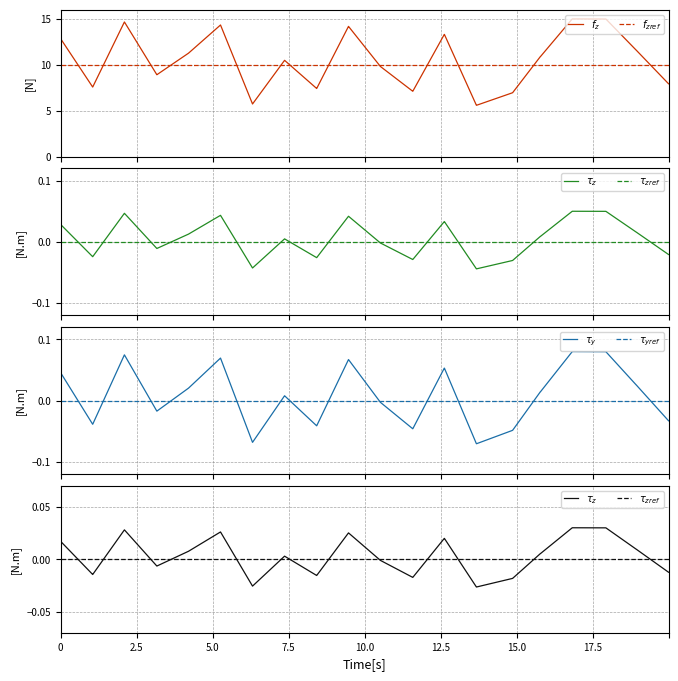

True or false: $\tau_y$ and $f_z$ intersect in this chart.

False